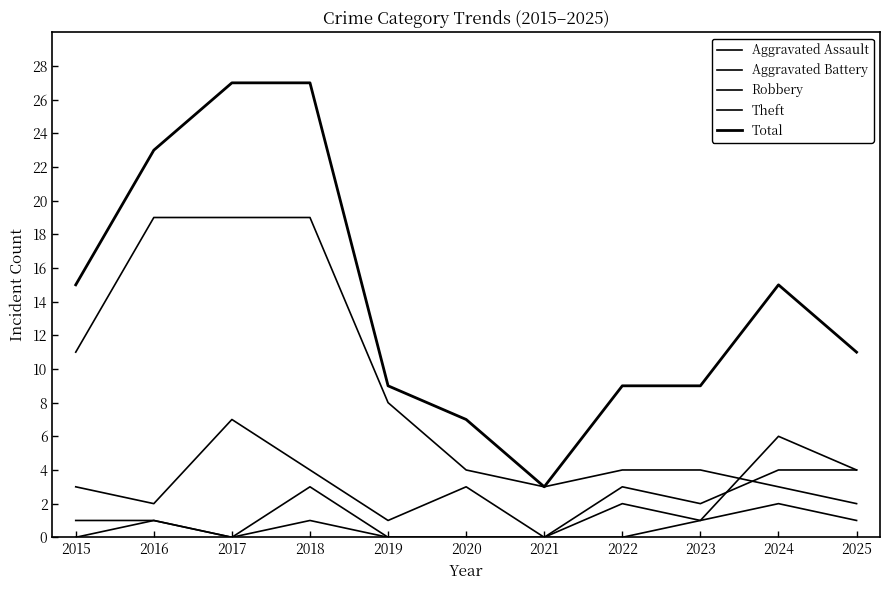

Which category has the highest value across all series?

2017